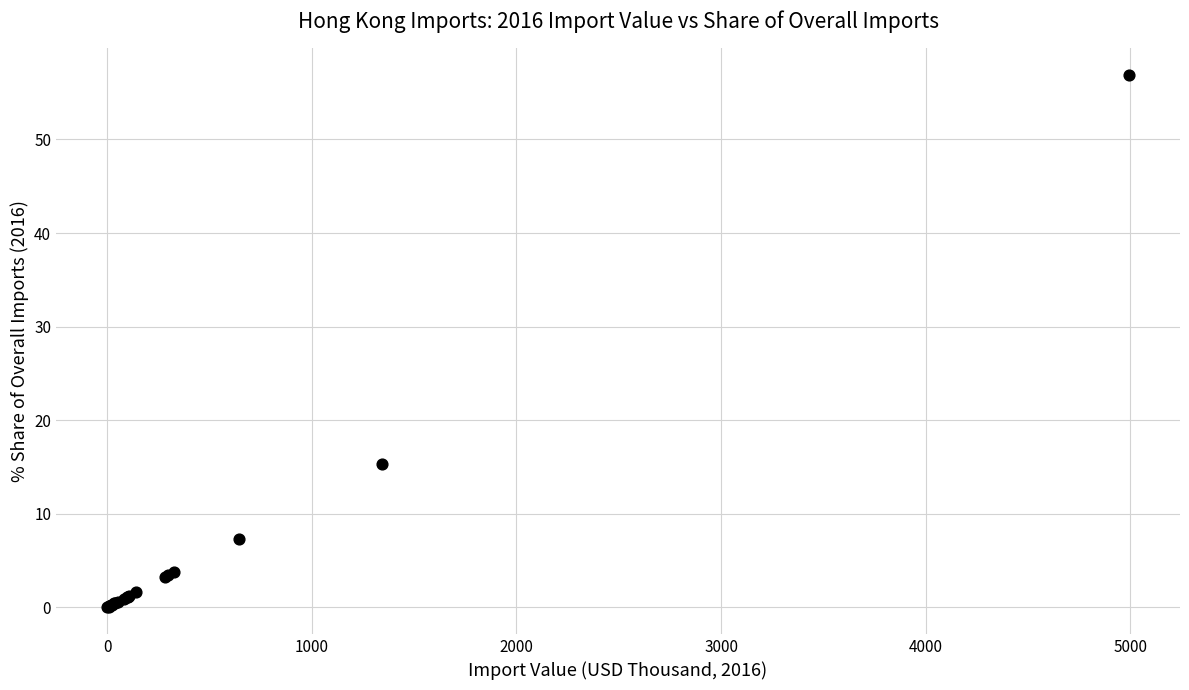

What Y value in the scatter plot is closest to 28?

15.3